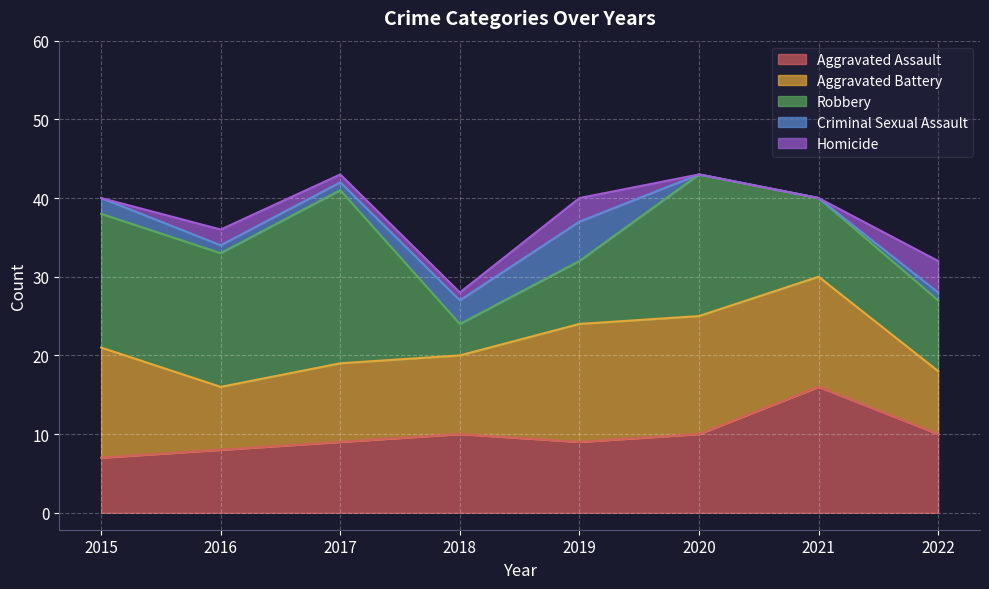

True or false: Criminal Sexual Assault and Robbery cross at least once.

False